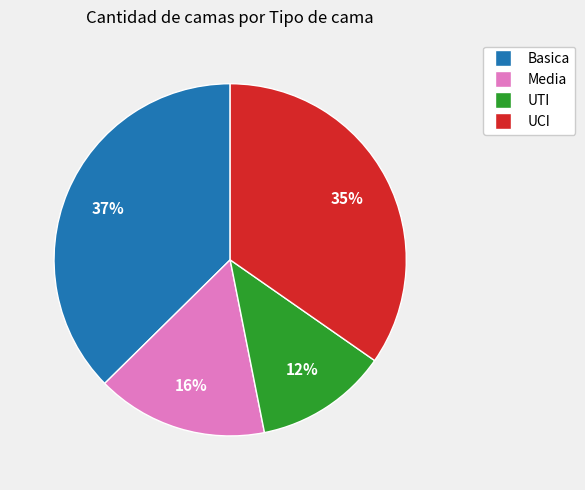

Does any single category account for the majority?

No